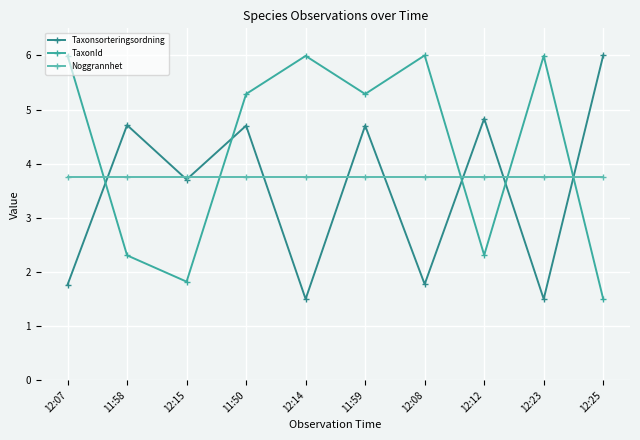

How many values in the TaxonId series are below 5?

4